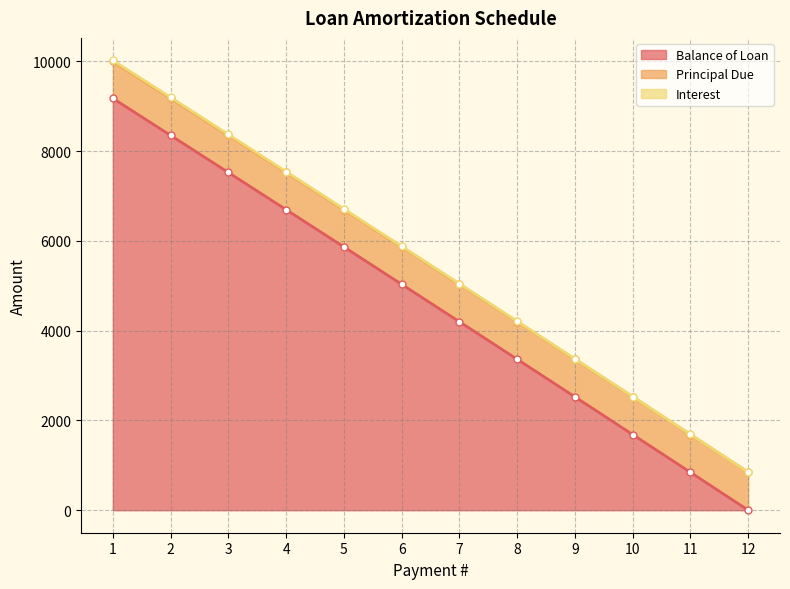

Between 2 and 6, which series saw the biggest shift?

Balance of Loan